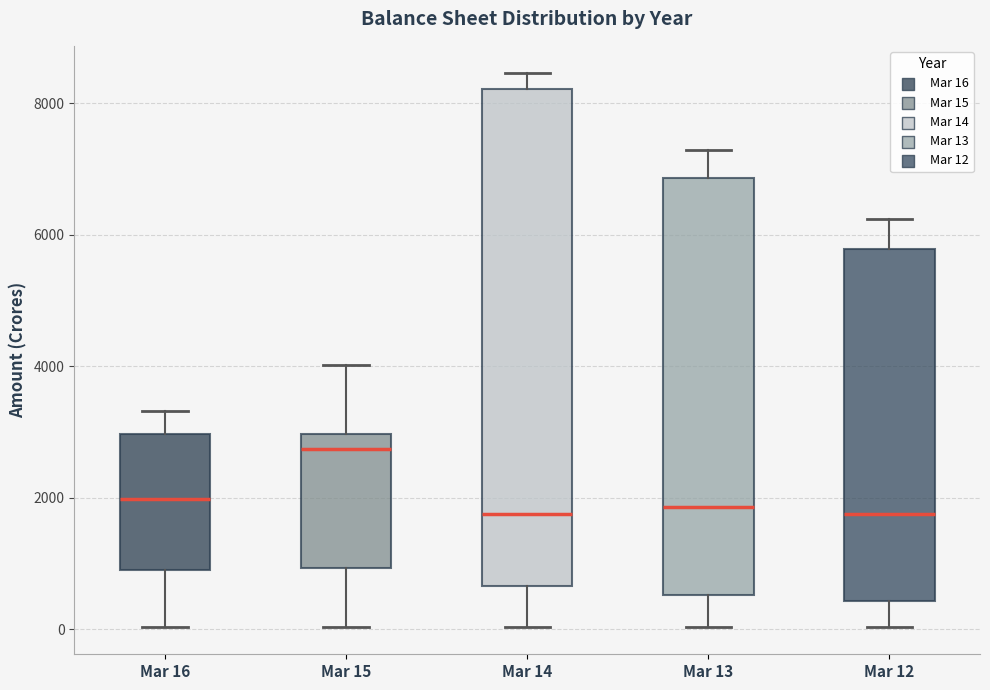

Reading left to right, read every box against the y-axis: the position of its median line, the range the box covers, and the ends of its whiskers. The values are not printed on the chart, so give them approximately, as read against the axis.

Mar 16: median 2000, box 1000 to 3000, whiskers 0 to 3400
Mar 15: median 2800, box 1000 to 3000, whiskers 0 to 4000
Mar 14: median 1800, box 600 to 8200, whiskers 0 to 8400
Mar 13: median 1800, box 600 to 6800, whiskers 0 to 7200
Mar 12: median 1800, box 400 to 5800, whiskers 0 to 6200